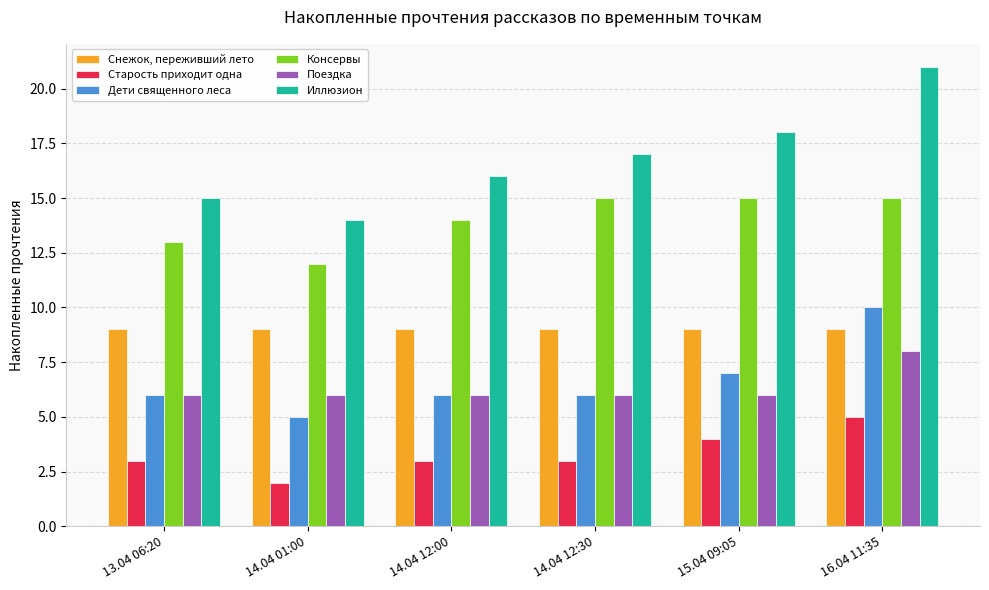

Which series has the largest range (max minus min)?

Иллюзион